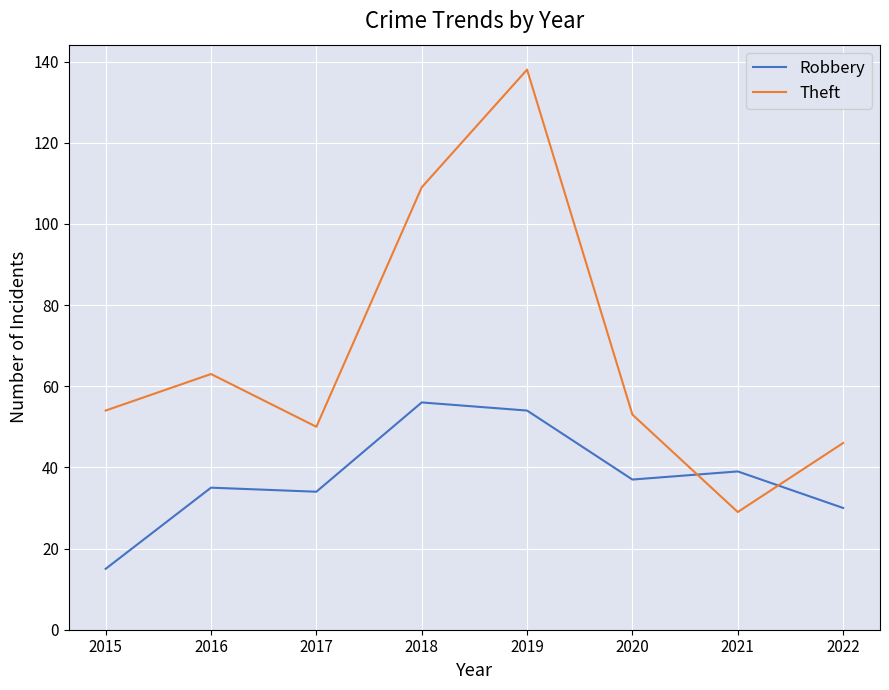

How many lines are shown in the chart?

2